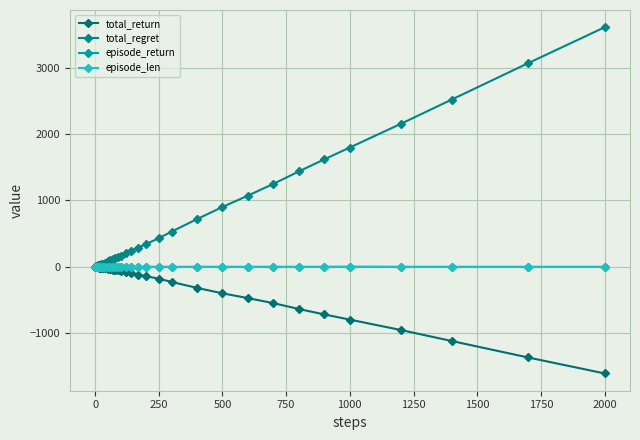

Does the chart have visible grid lines?

Yes